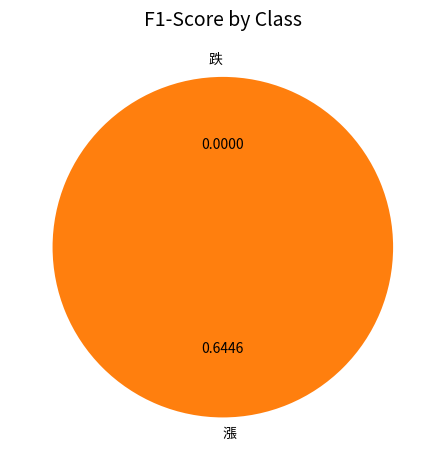

What is the largest slice in the pie chart?

漲